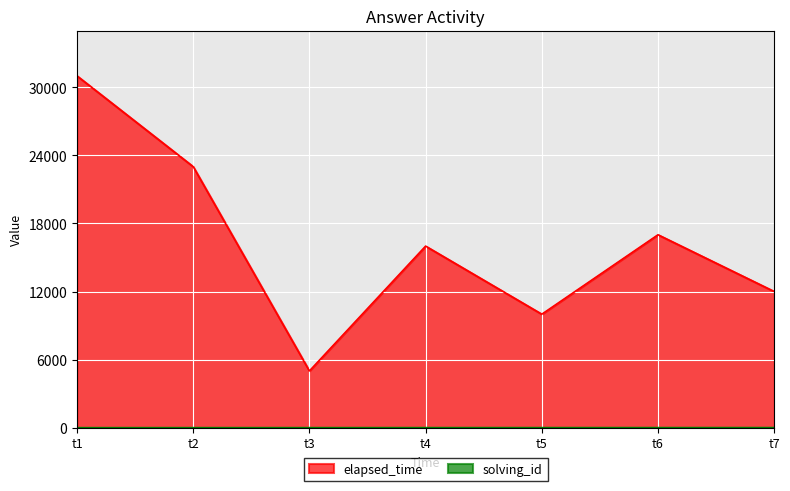

What is the greatest value displayed?

31000